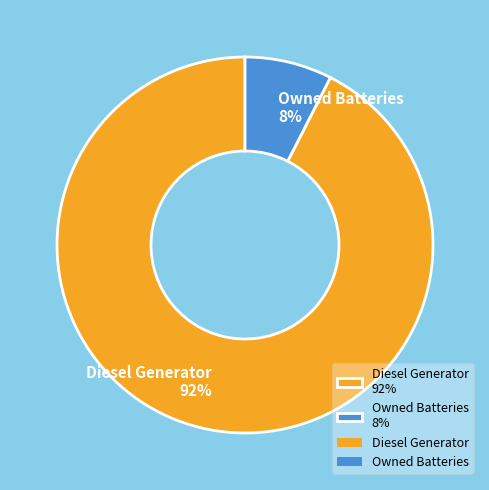

How many segments does this pie chart have?

2